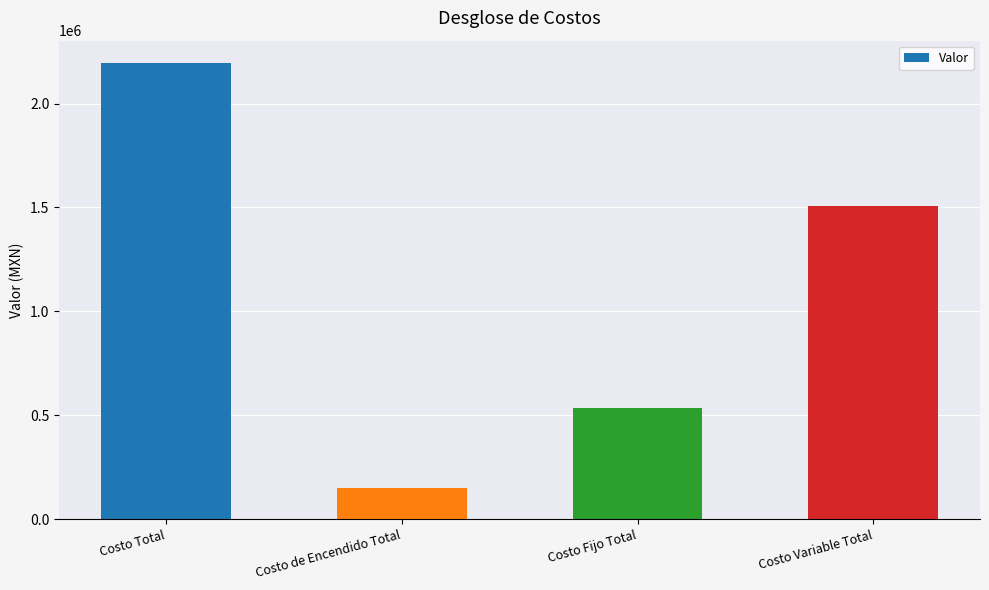

At which category does the chart reach its minimum across all series?

Costo de Encendido Total